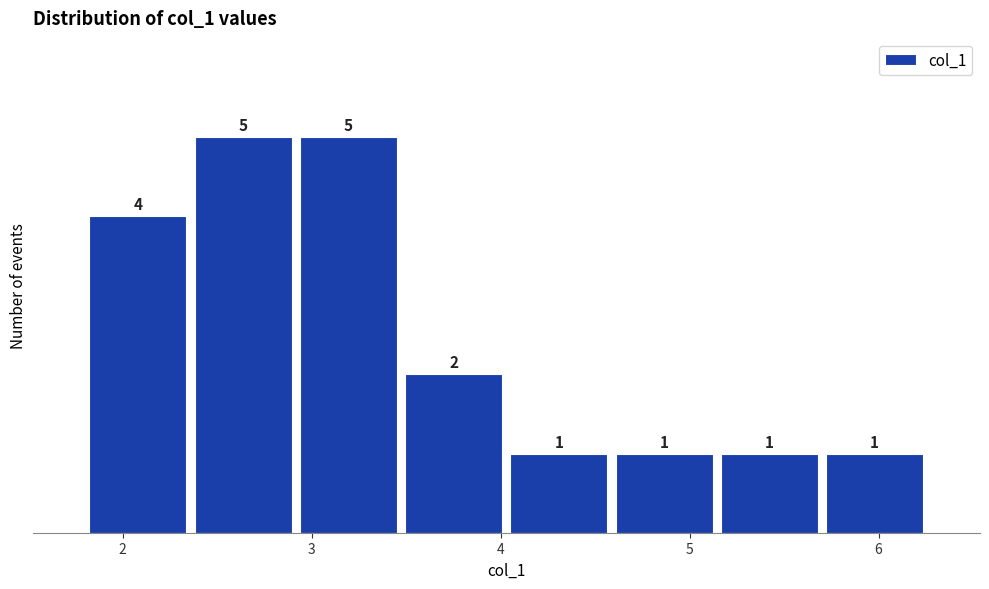

Reading left to right, transcribe this chart: for each bar, give the range it covers on the x-axis and its height. The bar edges are not printed on the chart, so give them approximately, as read against the axis.

1.8 to 2.4: 4
2.4 to 2.9: 5
2.9 to 3.5: 5
3.5 to 4.0: 2
4.0 to 4.6: 1
4.6 to 5.1: 1
5.1 to 5.7: 1
5.7 to 6.3: 1